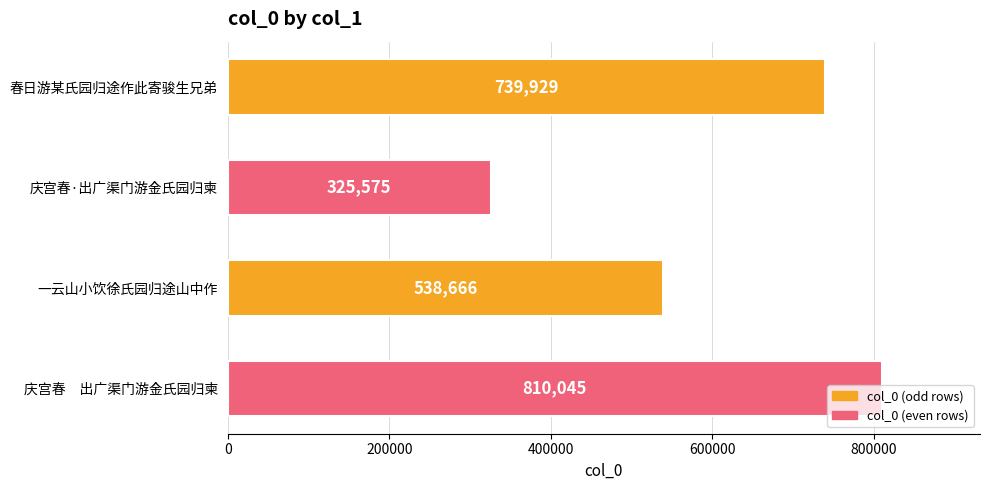

The chart shows a value of 1336957 at 庆宫春　出广渠门游金氏园归柬. True or false?

False